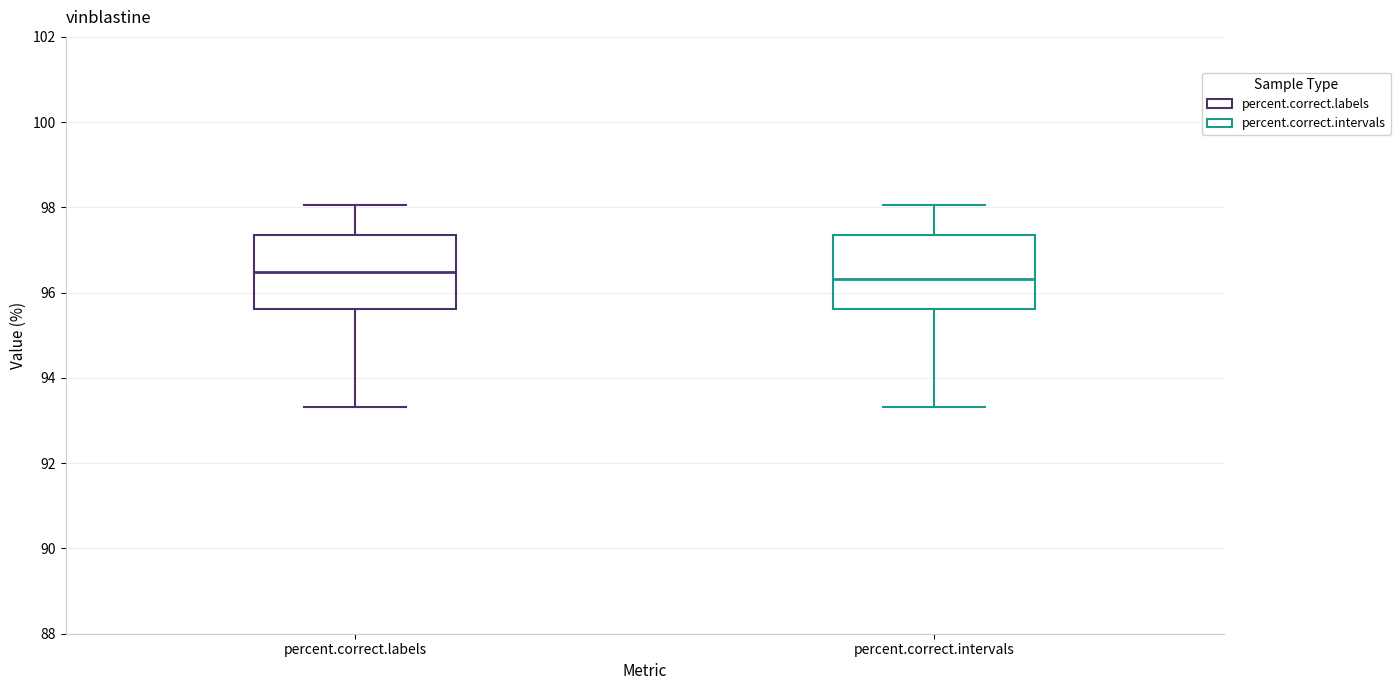

Reading left to right, transcribe this box plot: for each box, give where its median line is, the range the box spans, and where its two whiskers end, as read against the y-axis. The values are not printed on the chart, so give them approximately, as read against the axis.

percent.correct.labels: median 96.4, box 95.6 to 97.4, whiskers 93.4 to 98.0
percent.correct.intervals: median 96.4, box 95.6 to 97.4, whiskers 93.4 to 98.0